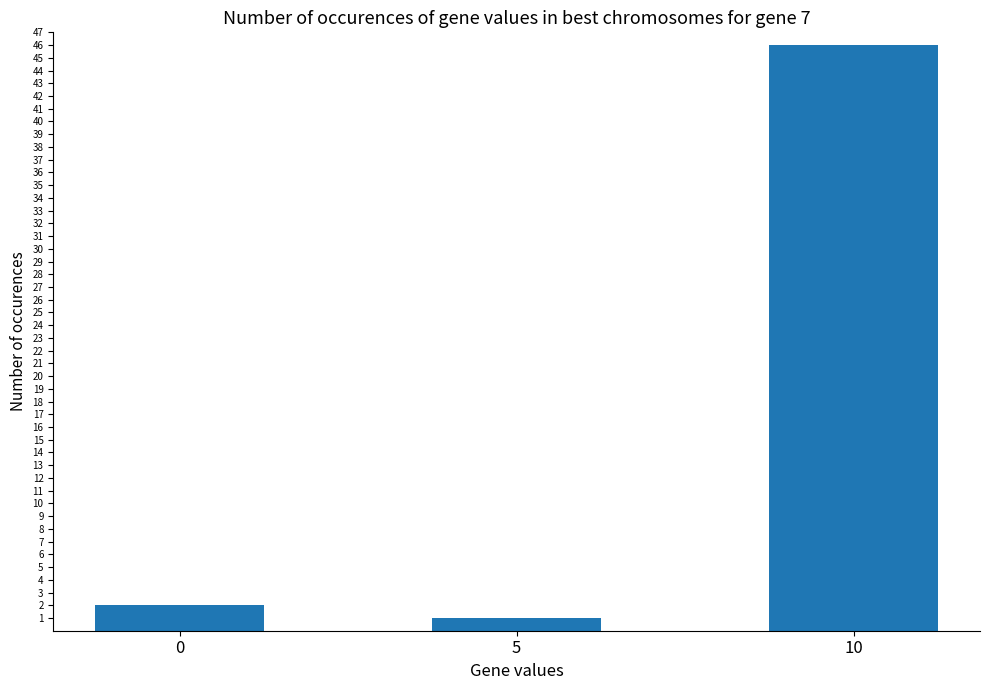

What is the ratio of the value at 0 to the value at 5?

2.0